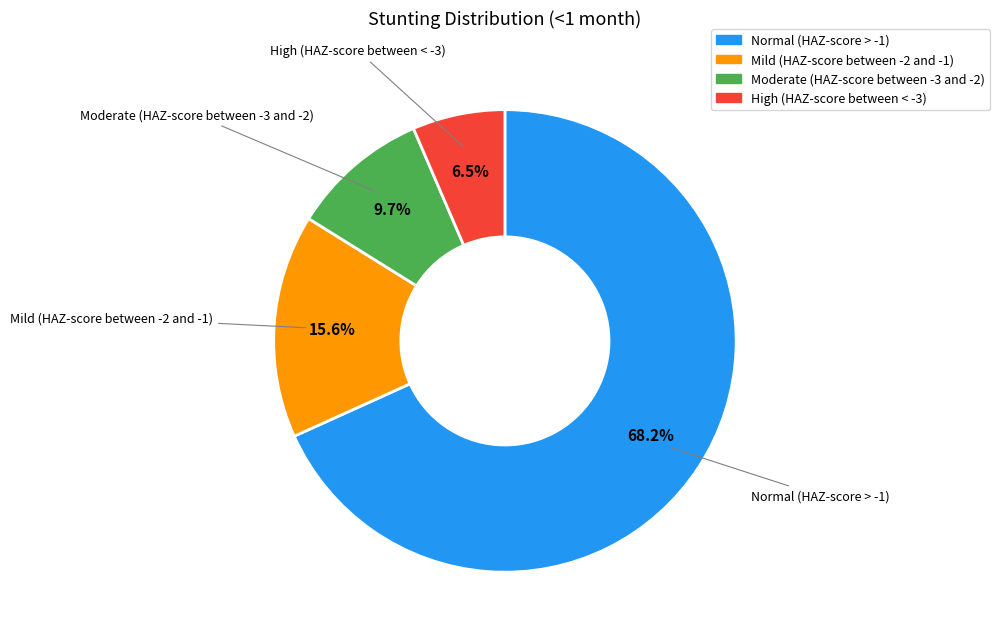

To the nearest percent, what portion does Moderate (HAZ-score between -3 and -2) represent?

10%